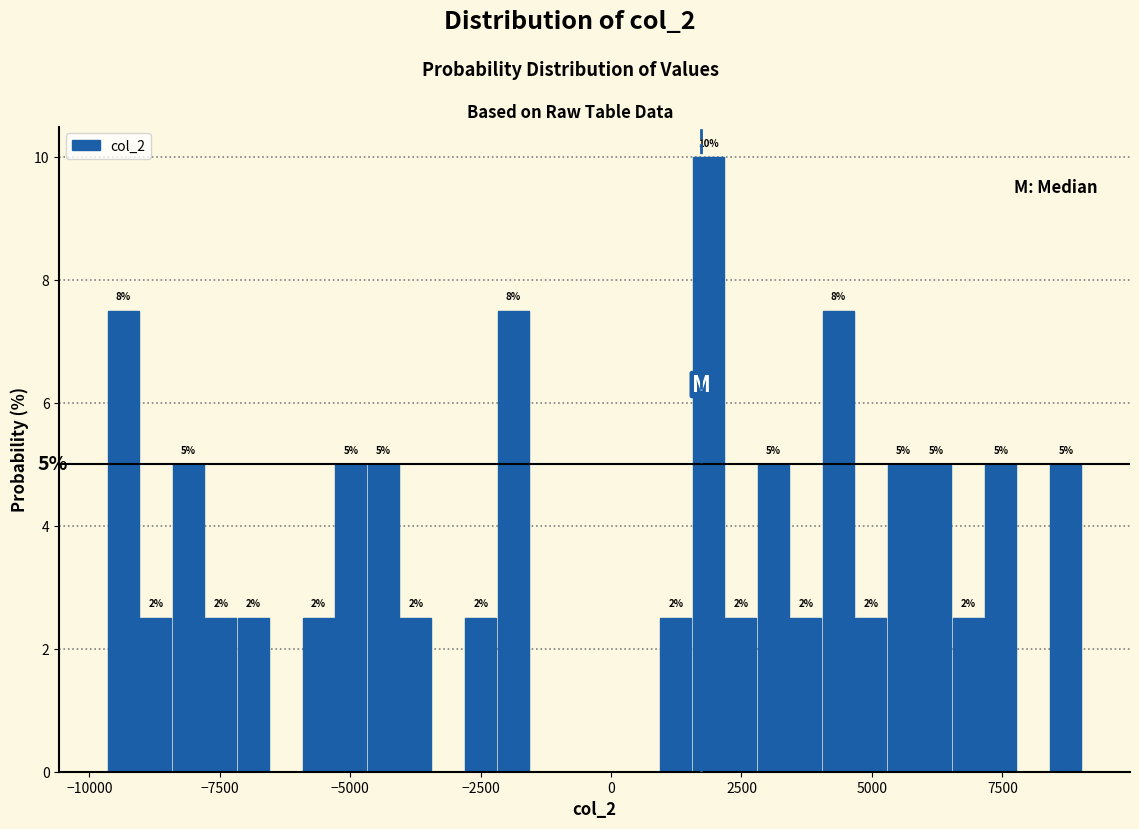

Around what value on the x-axis is the tallest bar? Give the approximate position of its centre, as read against the axis.

2000